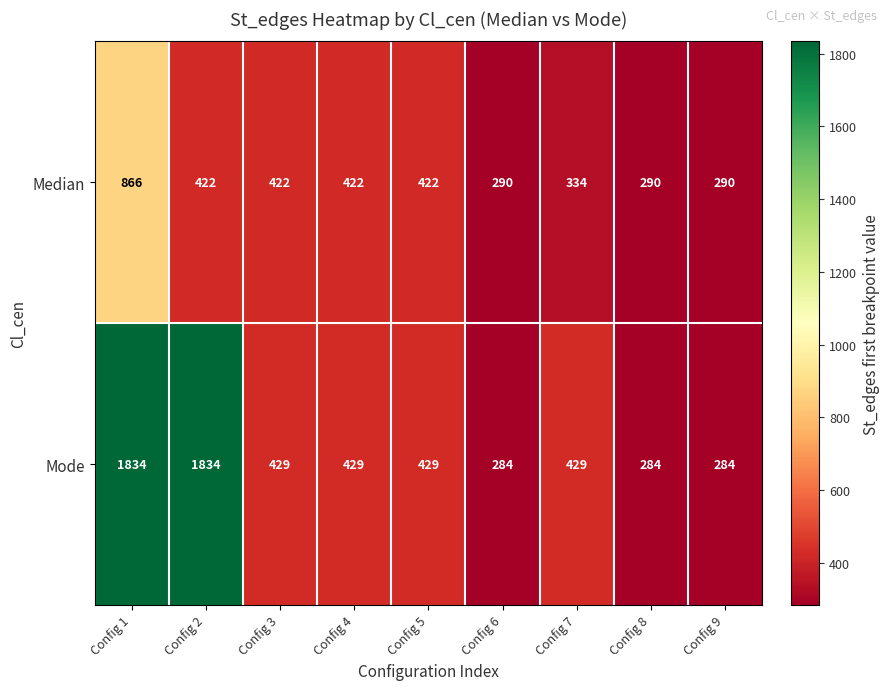

At which label does Mode first exceed 429?

Config 1